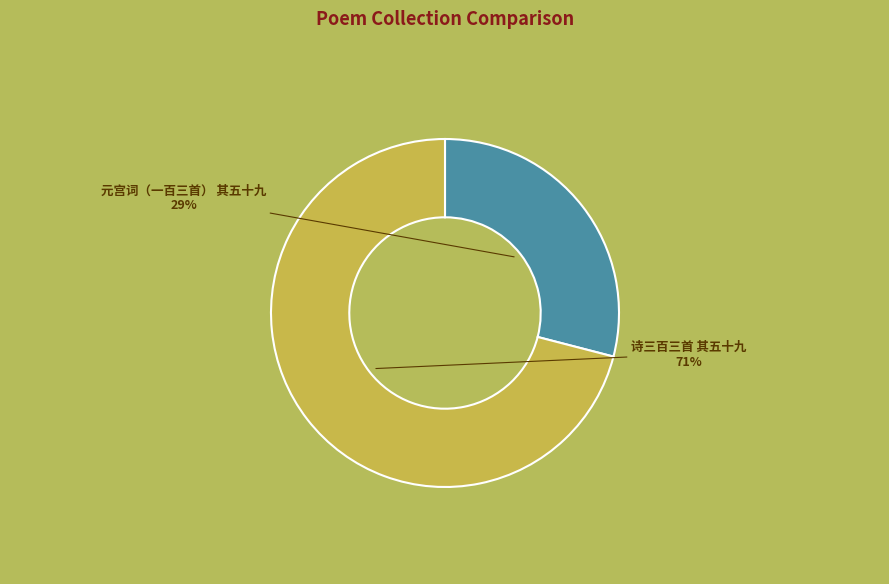

Combined, do 元宫词（一百三首） 其五十九 and 诗三百三首 其五十九 account for over 50%?

Yes